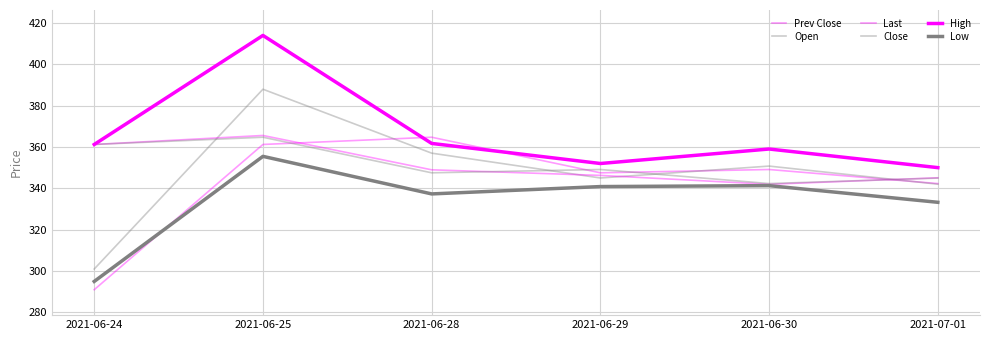

Reading left to right, extract all data points from this chart.

Prev Close: 291.0	361.2	364.7	347.5	349.1	342.3
Open: 301.0	387.9	357.0	345.0	350.8	342.0
Last: 361.2	365.6	348.9	346.2	341.9	345.1
Close: 361.2	364.7	347.5	349.1	342.3	344.9
High: 361.2	413.9	361.7	352.0	359.0	350.0
Low: 295.0	355.4	337.3	340.9	341.3	333.2